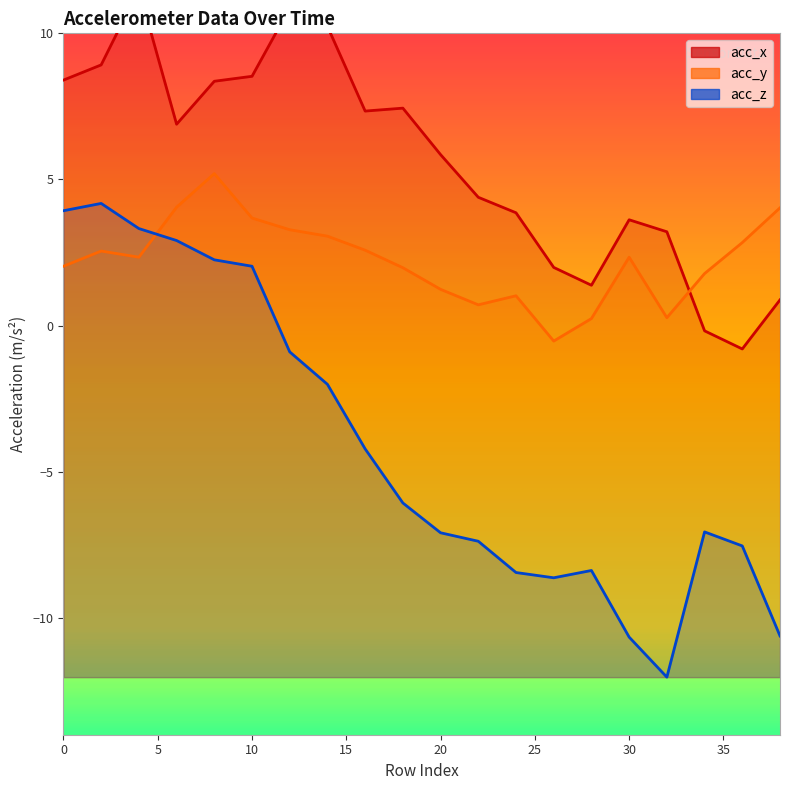

Which label corresponds to the smallest value in the chart?

32